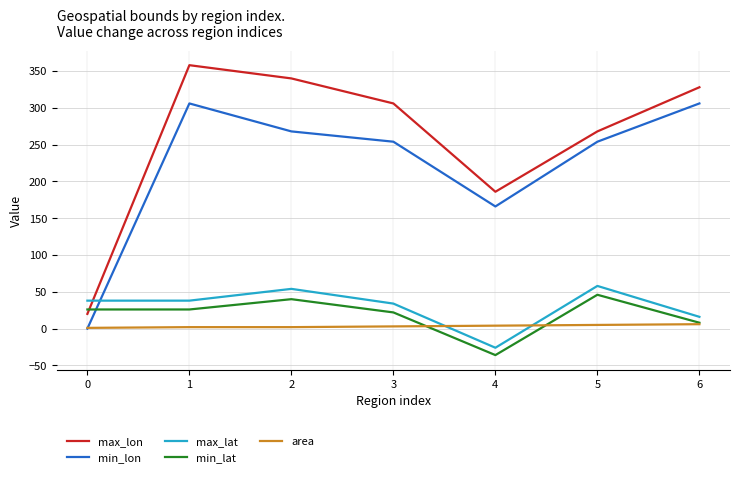

True or false: max_lon and max_lat intersect in this chart.

True